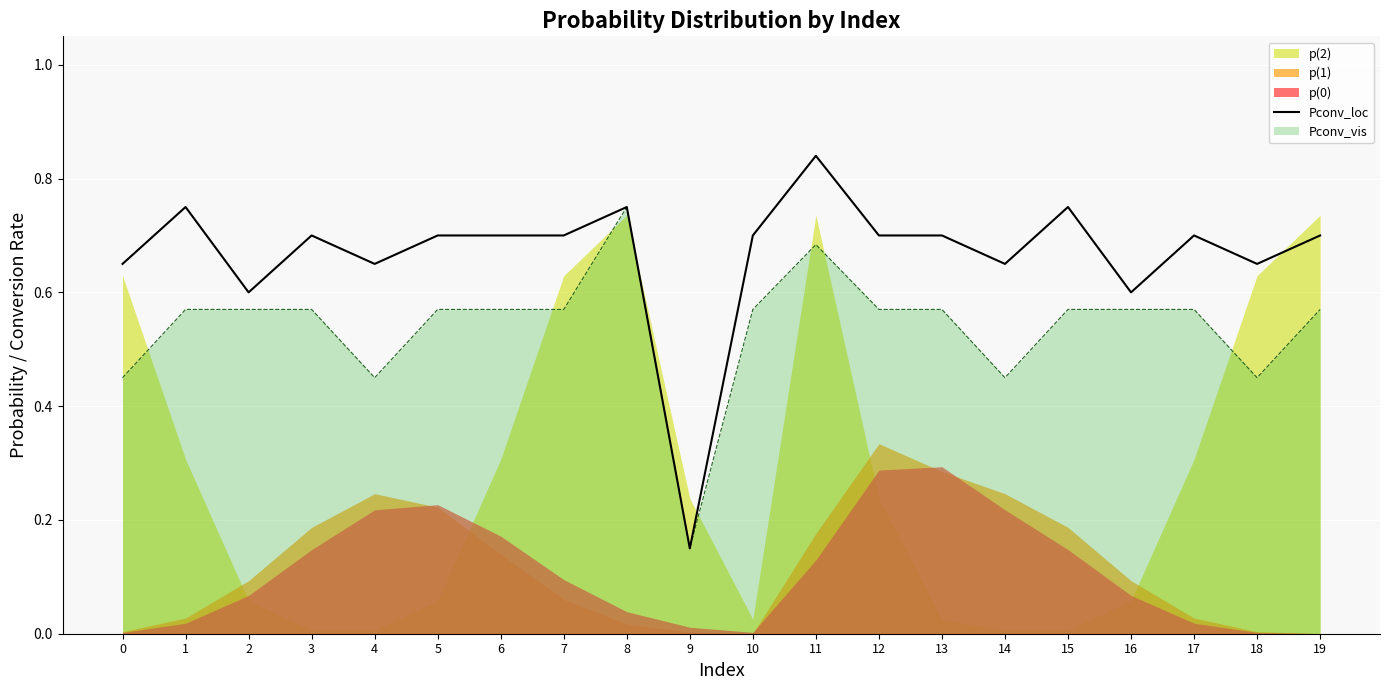

Reading left to right, extract all data points from this chart.

0.7	0.8	0.6	0.7	0.7	0.7	0.7	0.7	0.8	0.1	0.7	0.8	0.7	0.7	0.7	0.8	0.6	0.7	0.7	0.7